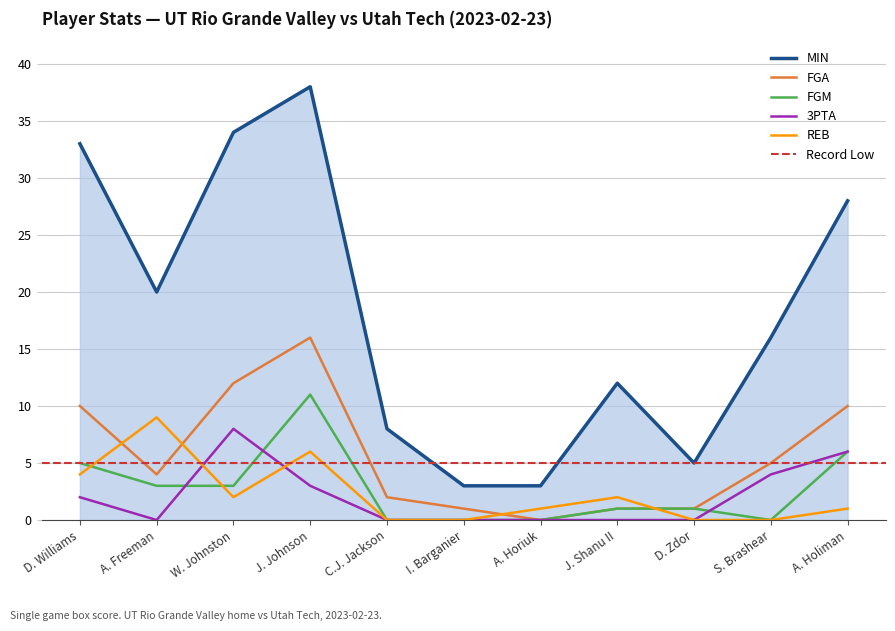

Reading left to right, transcribe all the data shown in this chart.

MIN: 33	20	34	38	8	3	3	12	5	16	28
FGA: 10	4	12	16	2	1	0	1	1	5	10
FGM: 5	3	3	11	0	0	0	1	1	0	6
3PTA: 2	0	8	3	0	0	0	0	0	4	6
REB: 4	9	2	6	0	0	1	2	0	0	1